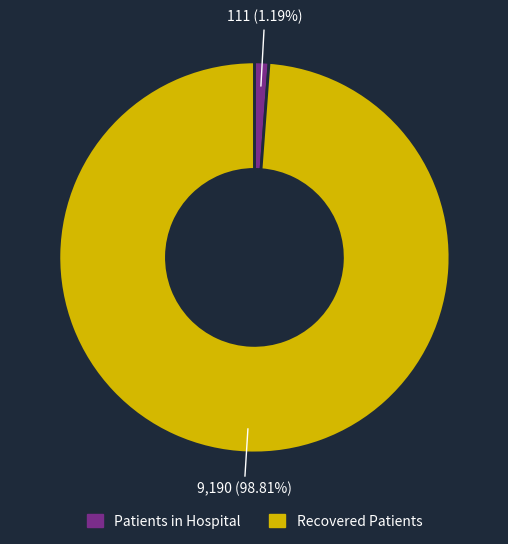

Does any single category account for the majority?

Yes